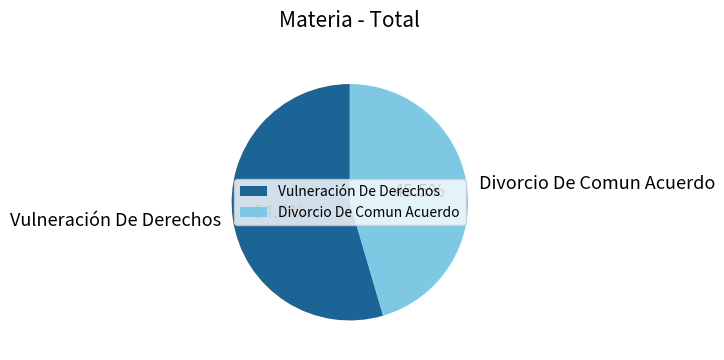

What is the ratio of the value at Divorcio De Comun Acuerdo to the value at Vulneración De Derechos?

0.8